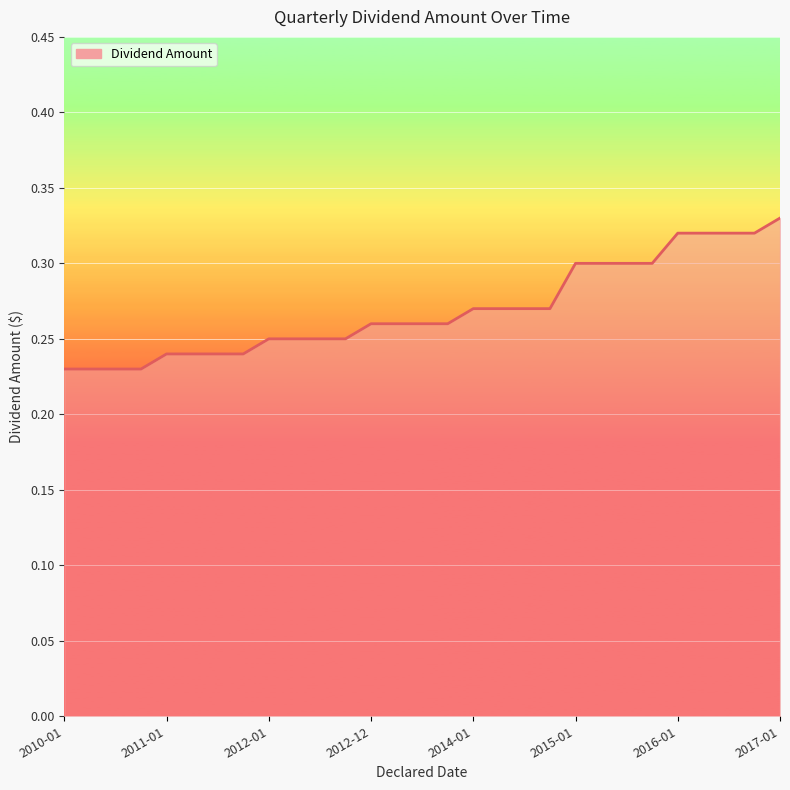

What is the maximum value shown in the chart?

0.3